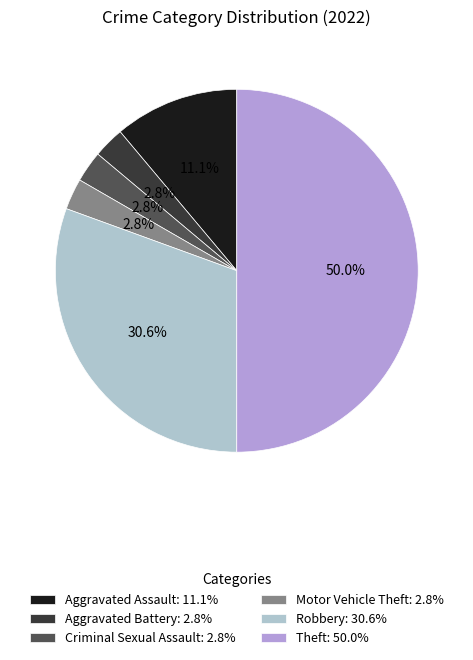

Does Motor Vehicle Theft represent more than half of the total?

No